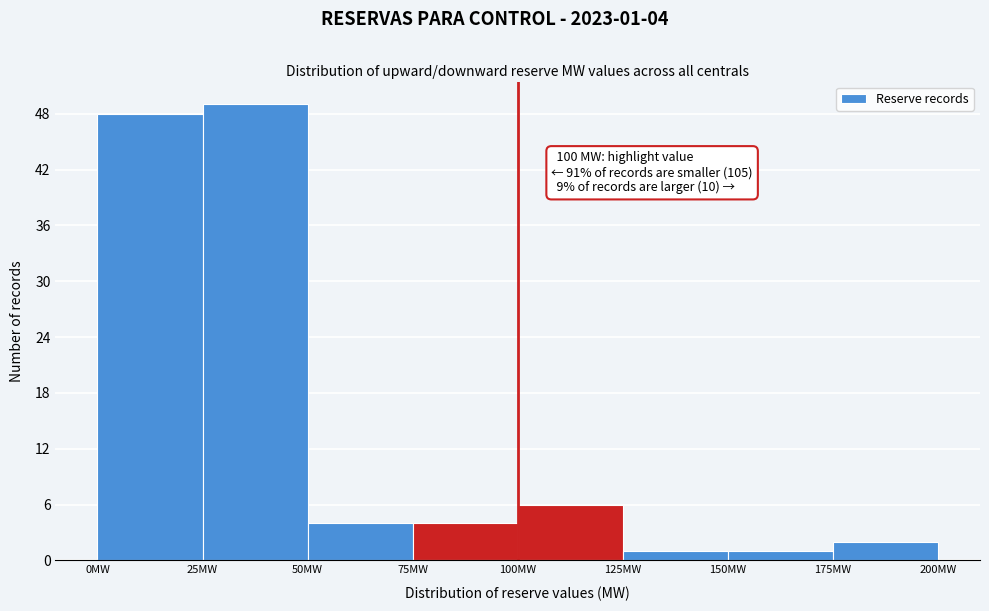

Over which range of the x-axis is the bar tallest?

25 to 50